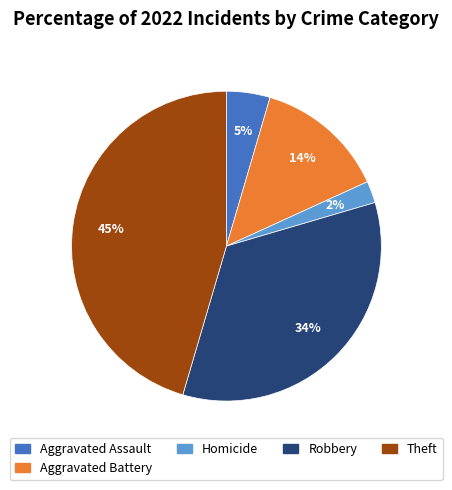

Is there any slice that represents more than half of the pie?

No